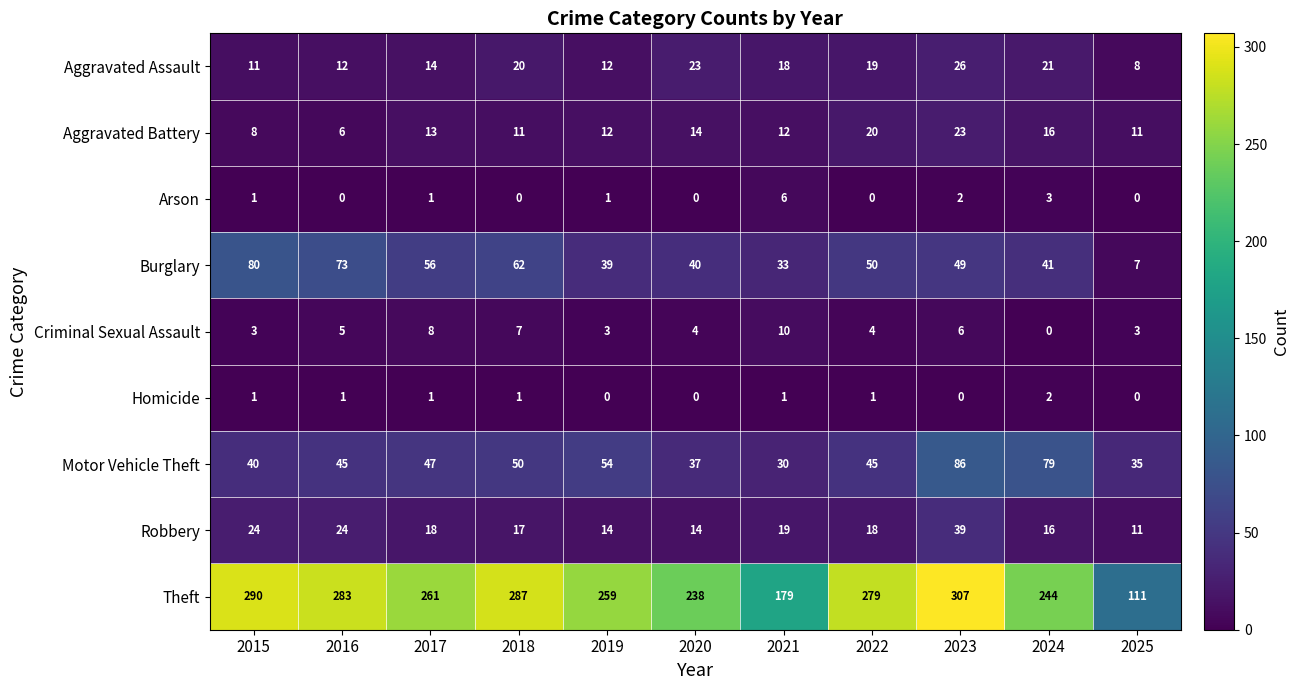

Which series changed the most between 2015 and 2022?

Burglary